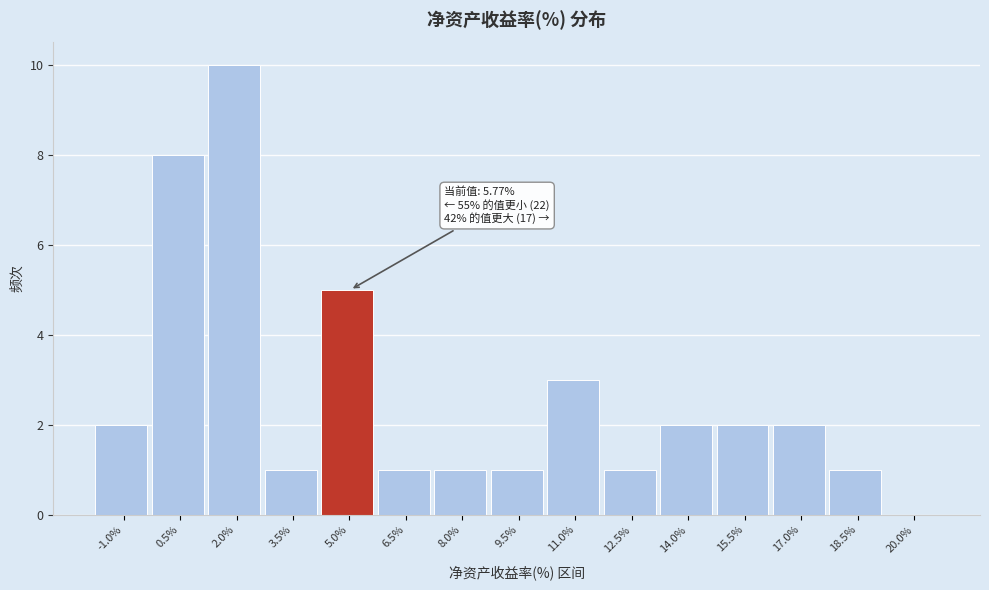

Reading left to right, transcribe all the data shown in this chart.

-1.0%=2	0.5%=8	2.0%=10	3.5%=1	5.0%=5	6.5%=1	8.0%=1	9.5%=1	11.0%=3	12.5%=1	14.0%=2	15.5%=2	17.0%=2	18.5%=1	20.0%=0